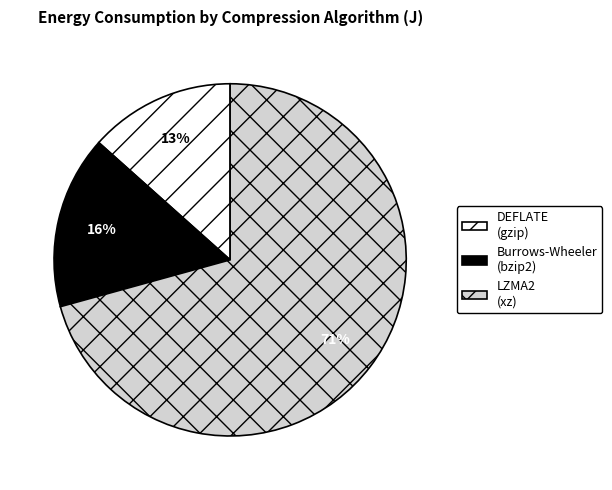

How many segments does this pie chart have?

3